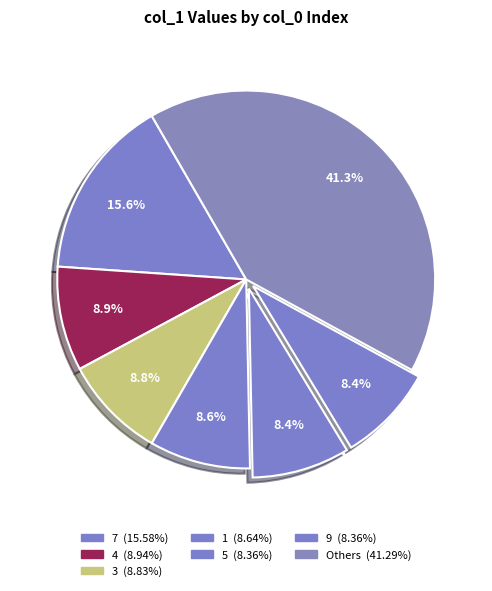

Count the number of slices in the pie.

7